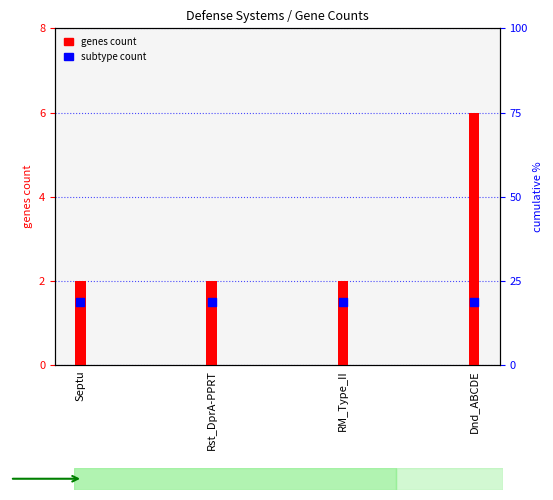

At which category is the sum across all series the highest?

Dnd_ABCDE